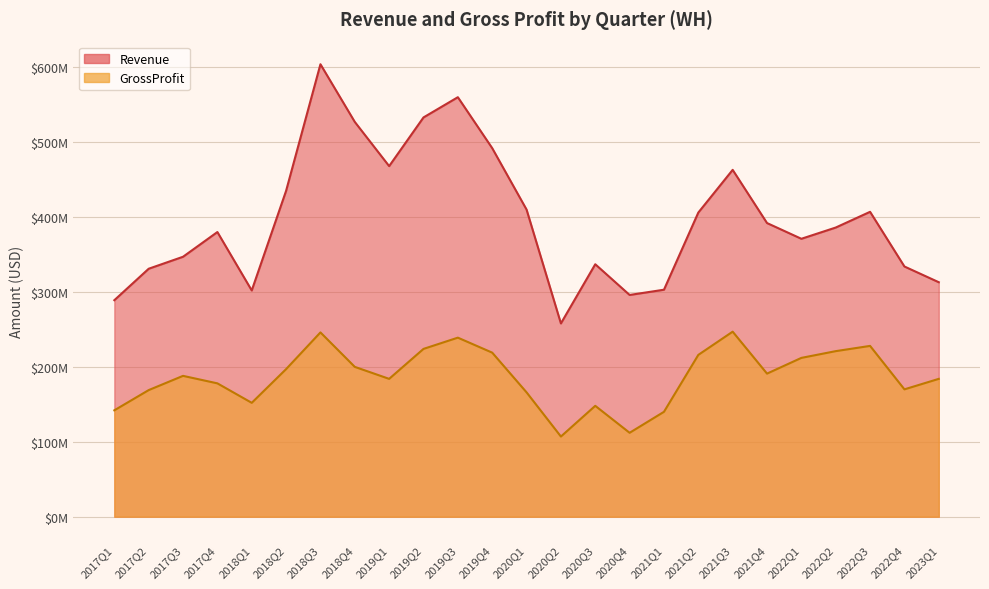

What are all the series names shown in the legend?

Revenue, GrossProfit